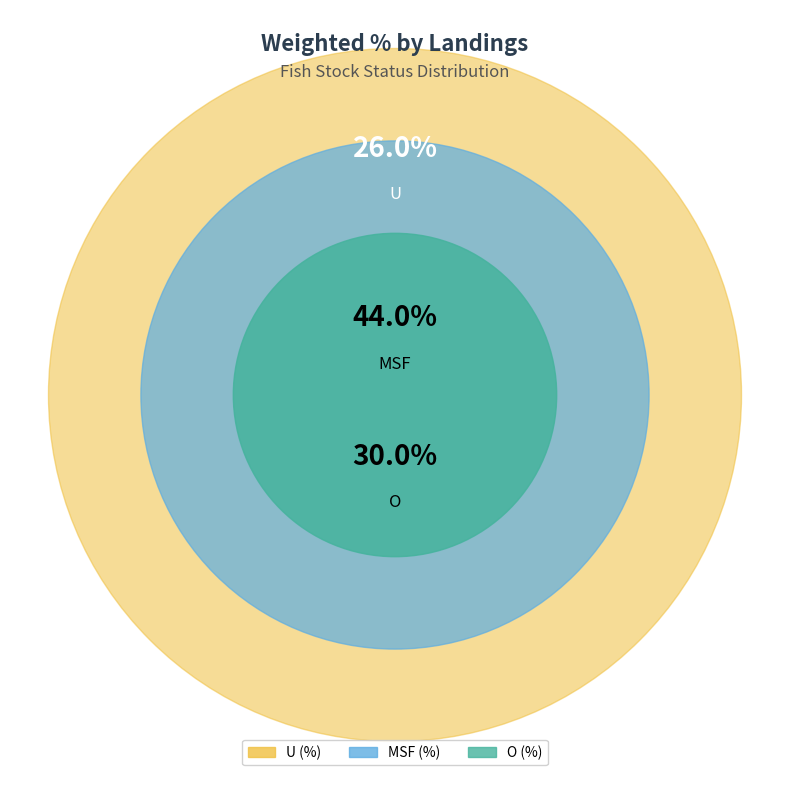

Which has a higher value, MSF (%) or O (%)?

MSF (%)